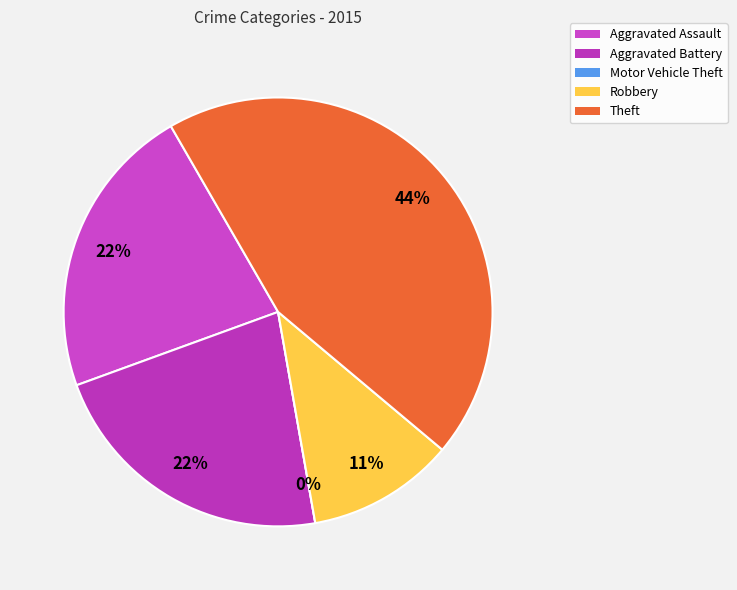

What is the largest slice in the pie chart?

Theft